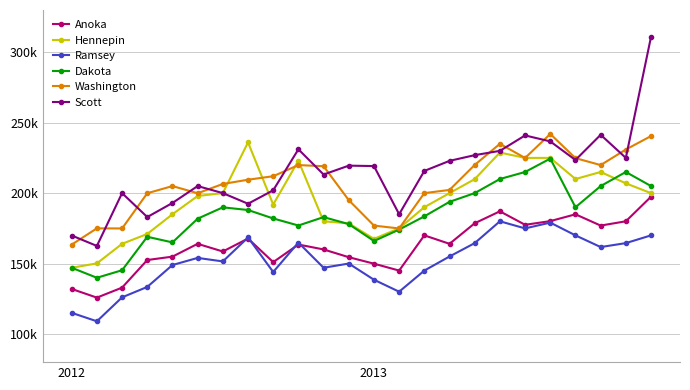

True or false: Anoka and Hennepin intersect in this chart.

False